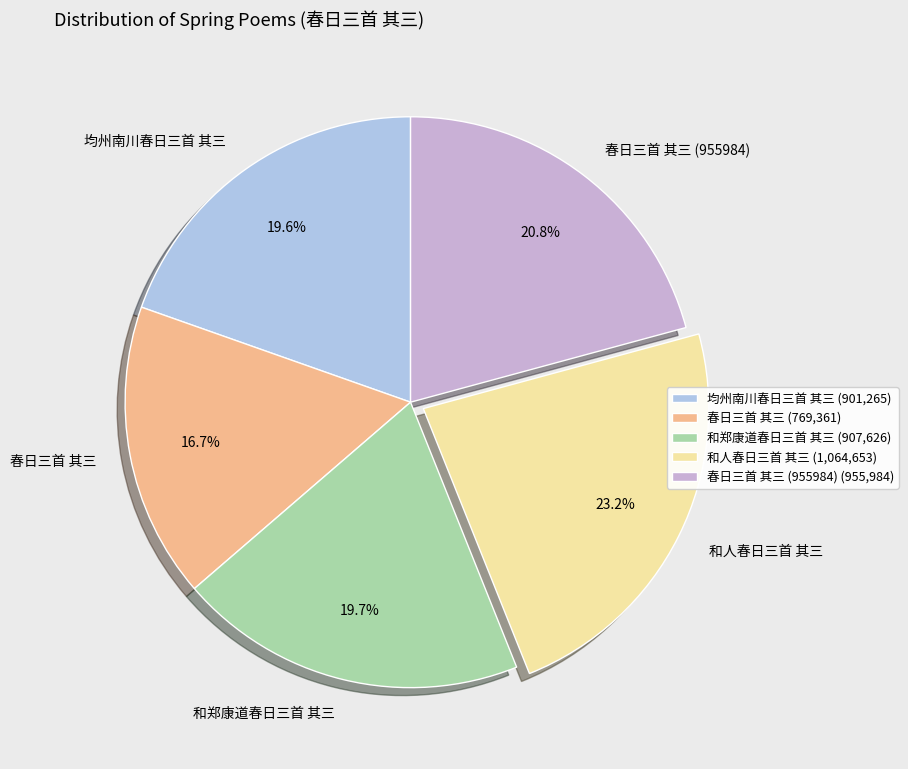

What is the ratio of the value at 春日三首 其三 (955984) to the value at 均州南川春日三首 其三?

1.1